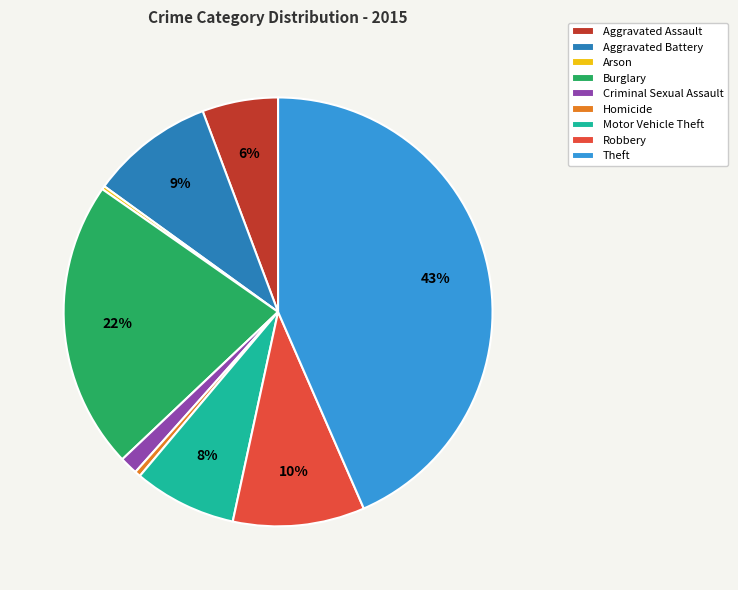

Do Criminal Sexual Assault and Burglary together represent more than half of the pie?

No